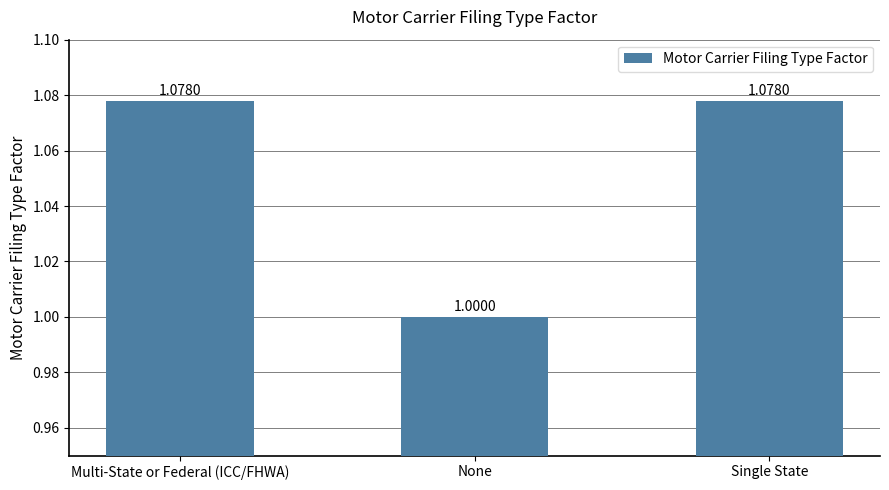

Which label corresponds to the smallest value in the chart?

None